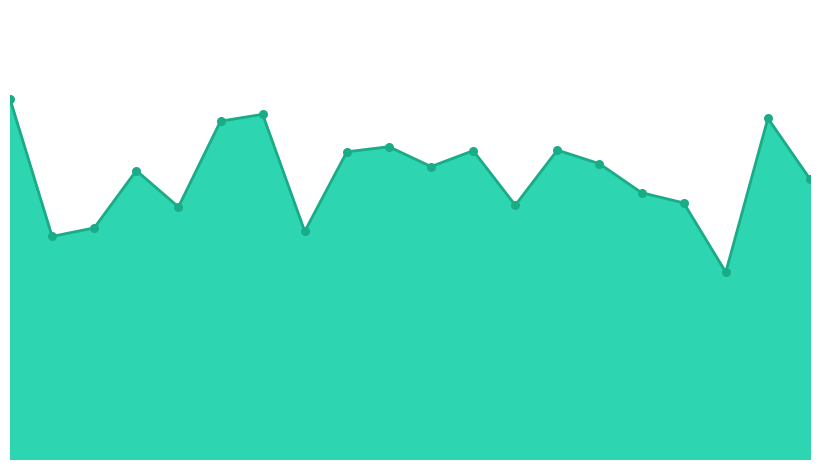

How many lines are shown in the chart?

1